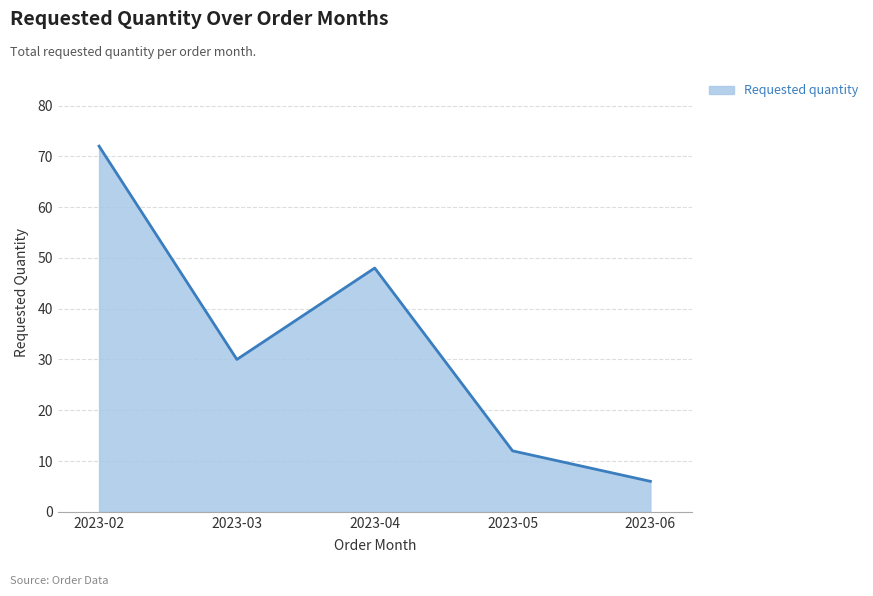

True or false: the data shows 27 at 2023-02.

False